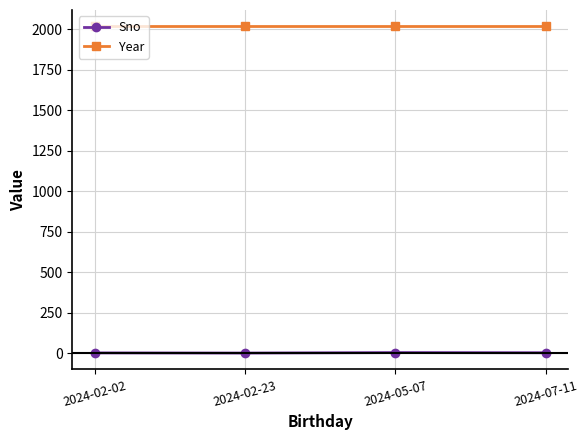

What is the sum of the Sno values at 2024-05-07 and 2024-07-11?

7